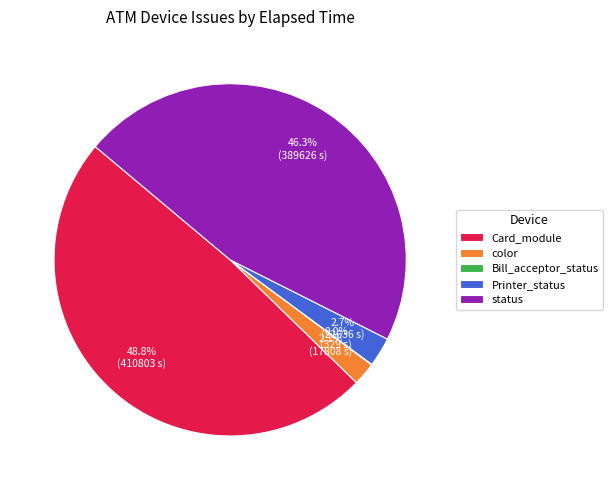

Which slice is the largest?

Card_module